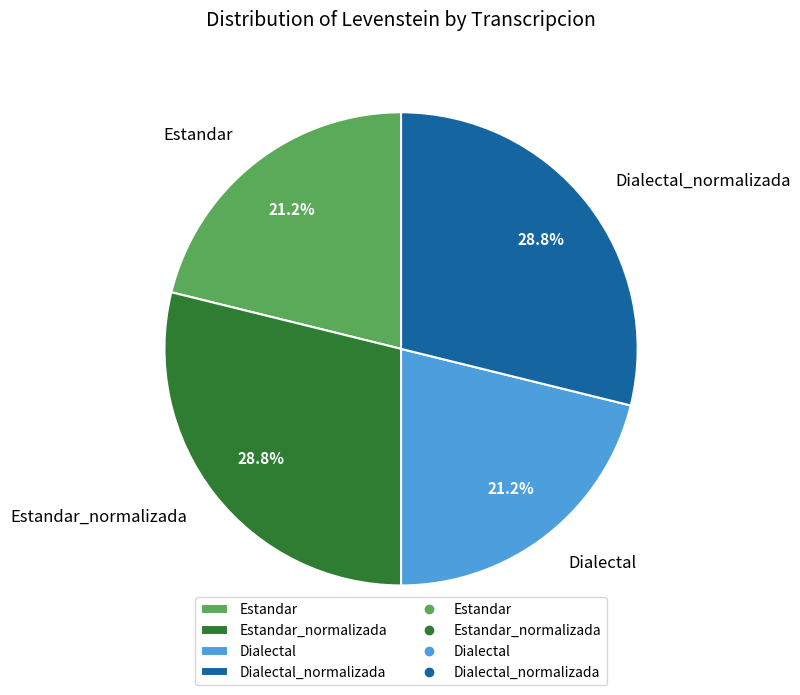

What percentage do Estandar and Estandar_normalizada together represent?

50.0%